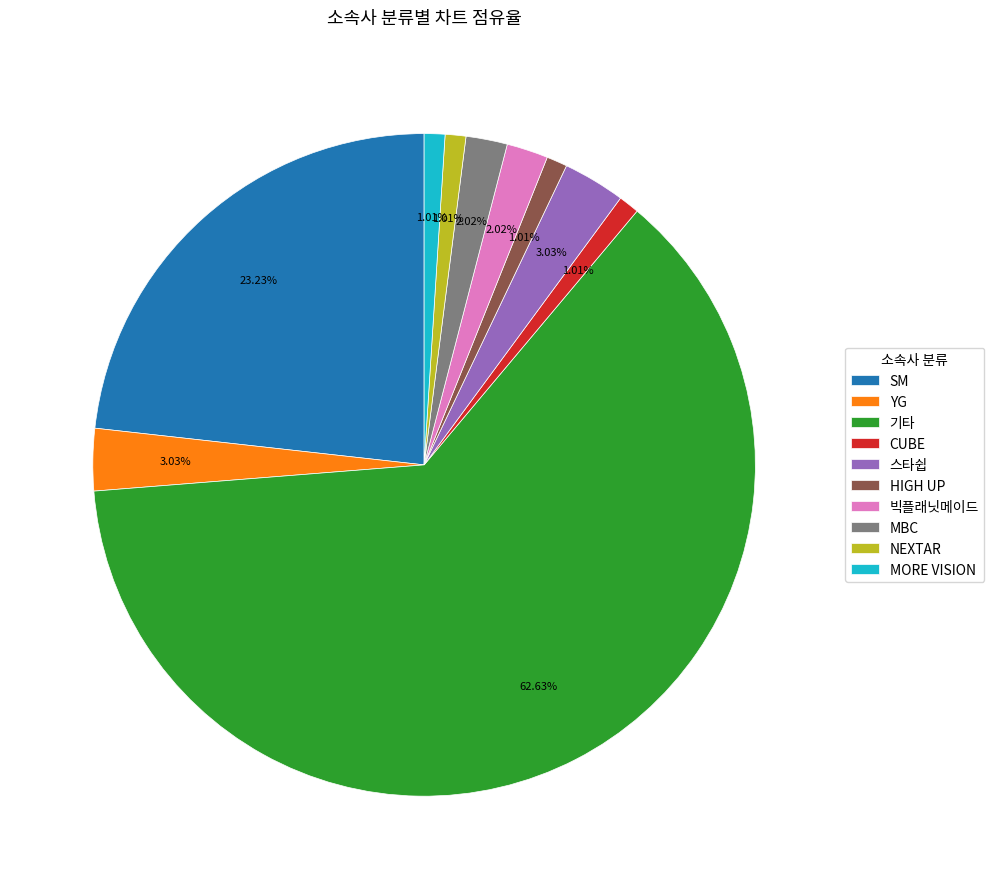

To the nearest percent, what is the difference between the largest and smallest slice percentages?

62%